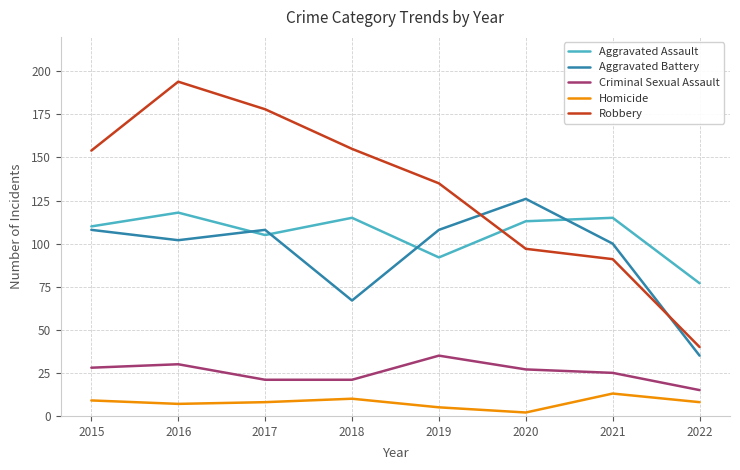

What is the total value across all series at 2019?

375